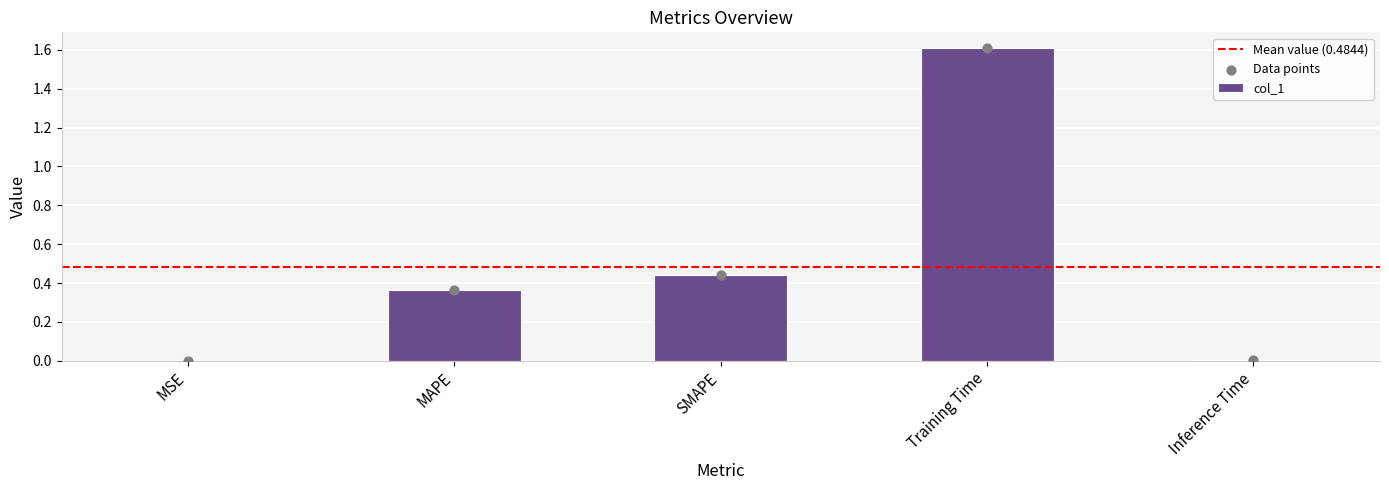

Which has a higher value, Training Time or Inference Time?

Training Time